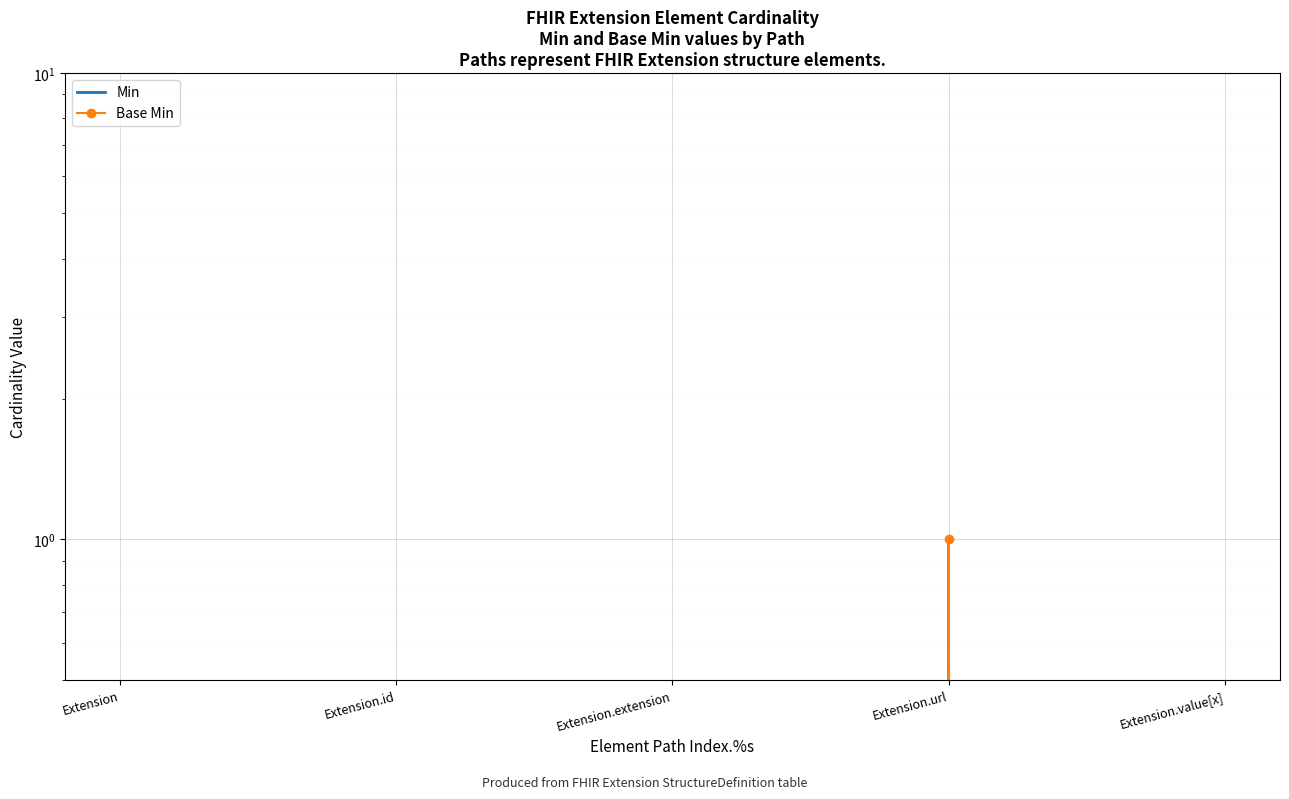

At which category is the sum across all series the highest?

Extension.url